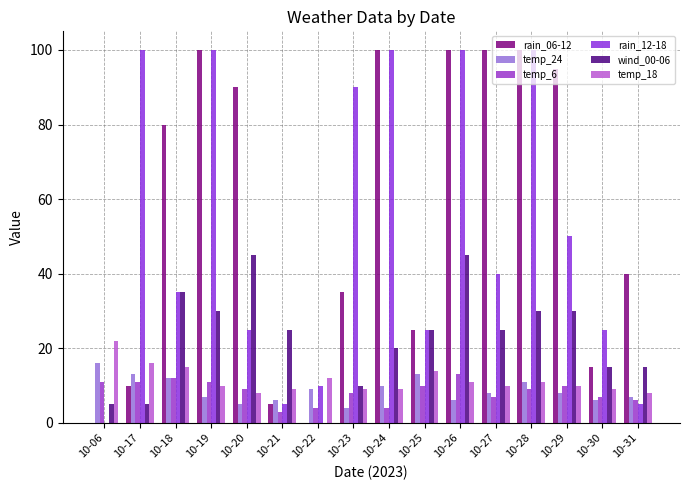

The temp_6 series shows 8 at 10-23. True or false?

True